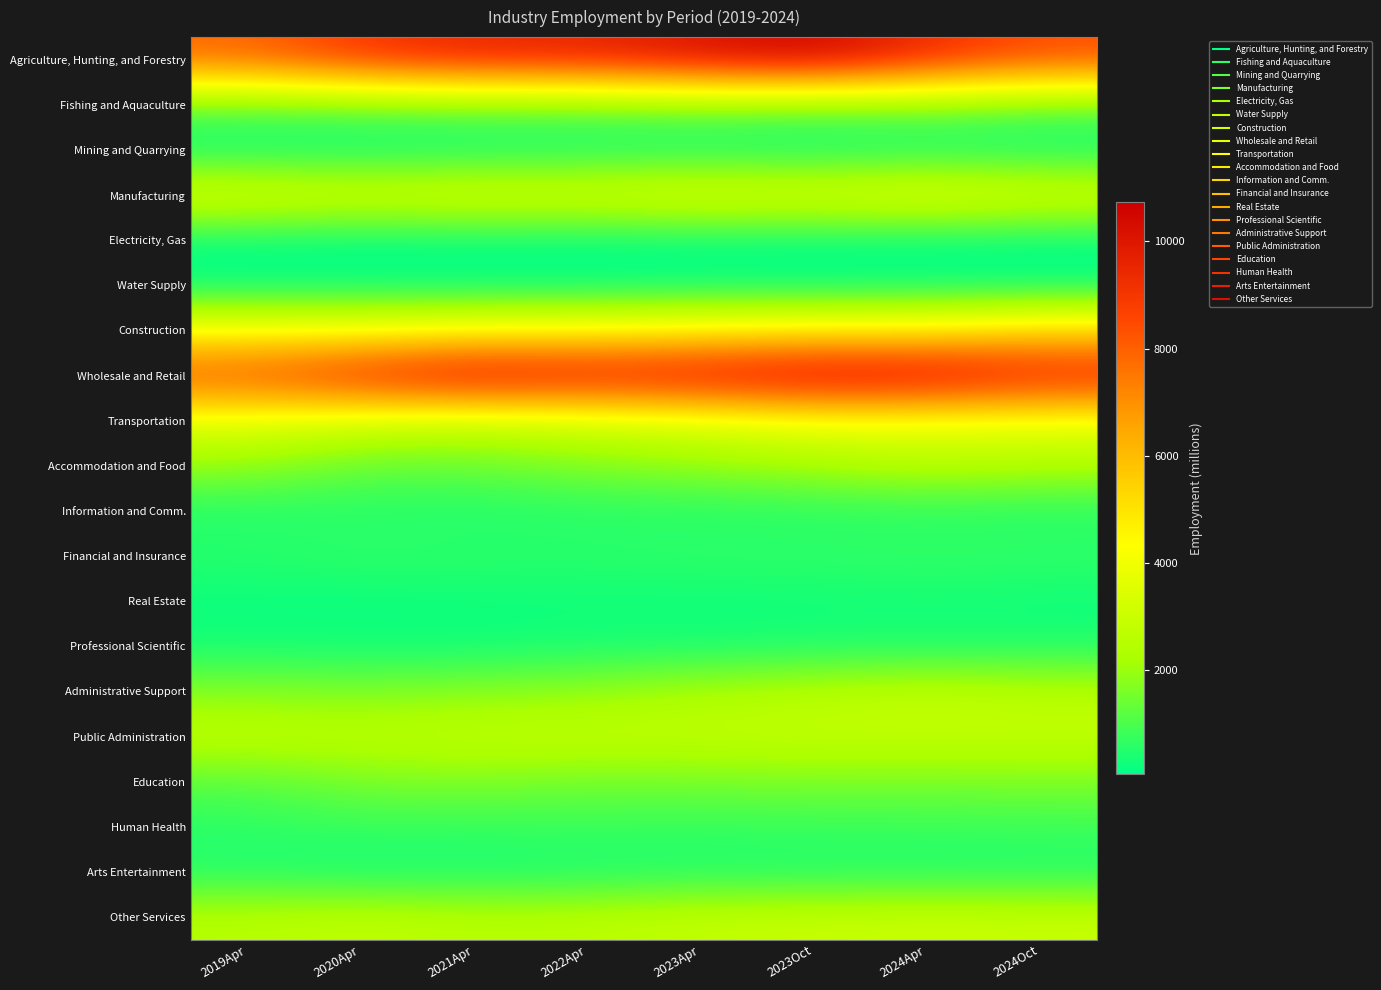

Rank the series by their maximum value, from highest to lowest.

Wholesale and Retail, Agriculture, Hunting, and Forestry, Construction, Transportation, Manufacturing, Other Services, Public Administration, Administrative Support, Accommodation and Food, Education, Fishing and Aquaculture, Human Health, Financial and Insurance, Information and Comm., Arts Entertainment, Professional Scientific, Real Estate, Mining and Quarrying, Electricity, Gas, Water Supply